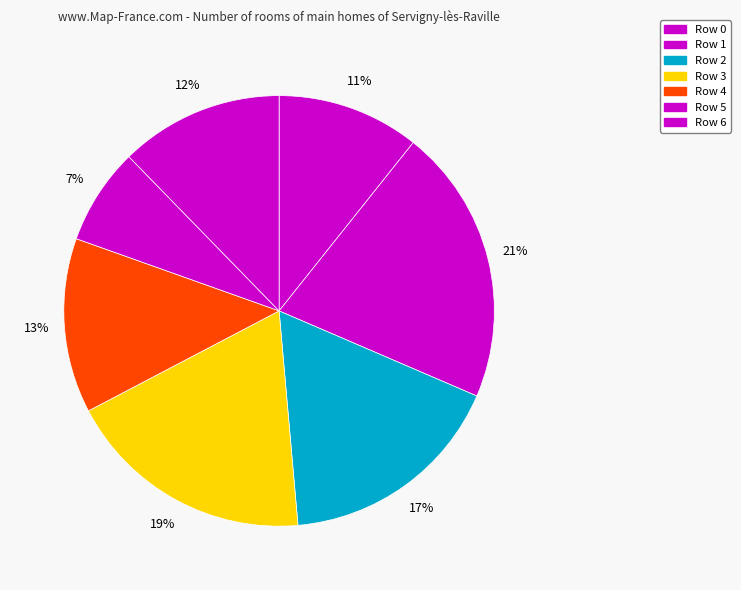

Does Row 3 account for over 50% of the chart?

No